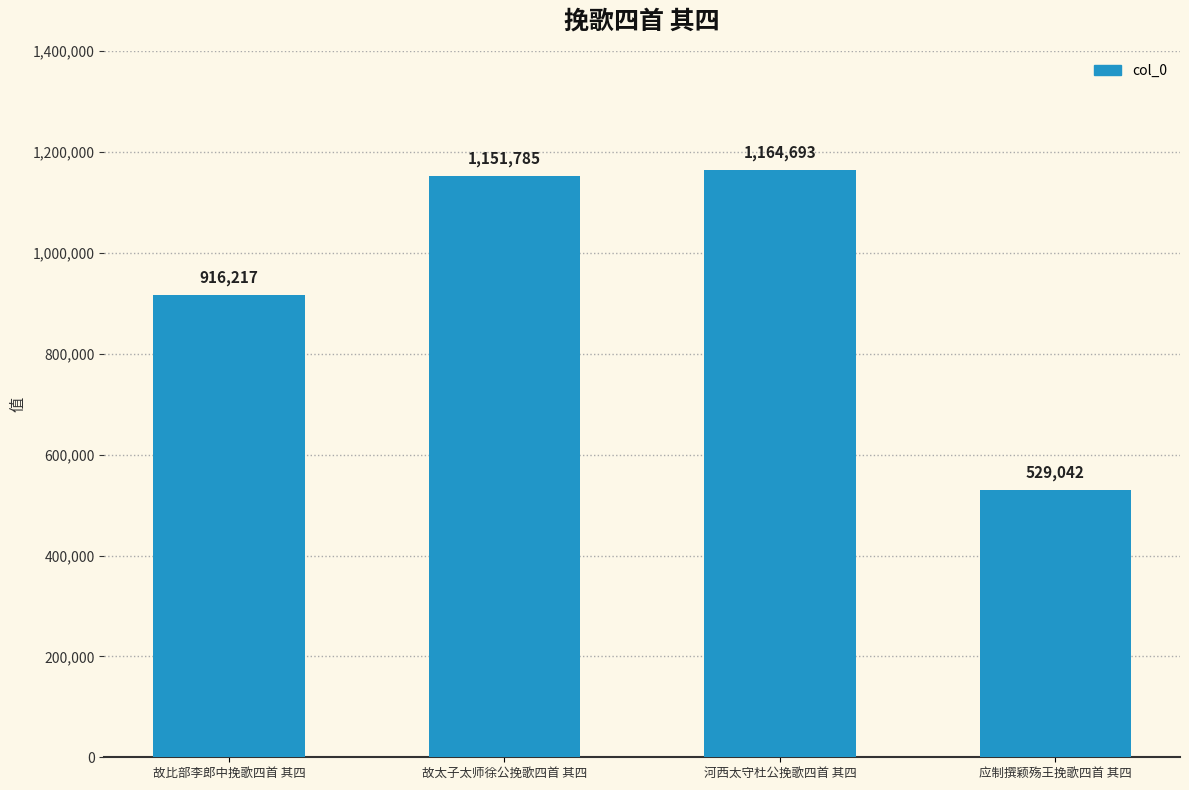

Rank the categories by value from lowest to highest.

应制撰颖殇王挽歌四首 其四, 故比部李郎中挽歌四首 其四, 故太子太师徐公挽歌四首 其四, 河西太守杜公挽歌四首 其四